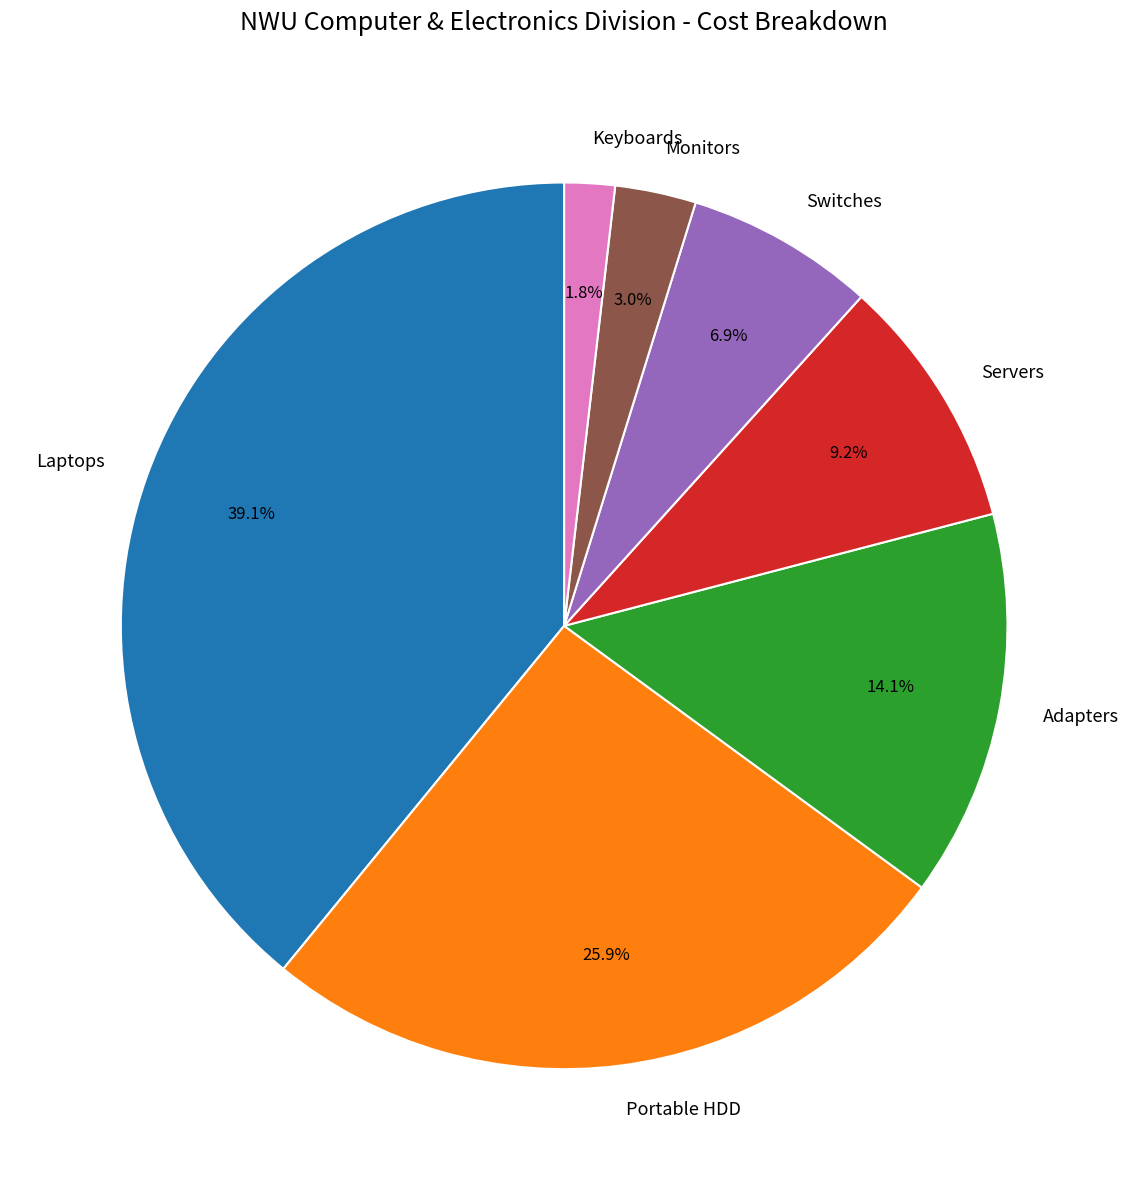

To the nearest percent, what portion does Adapters represent?

14%